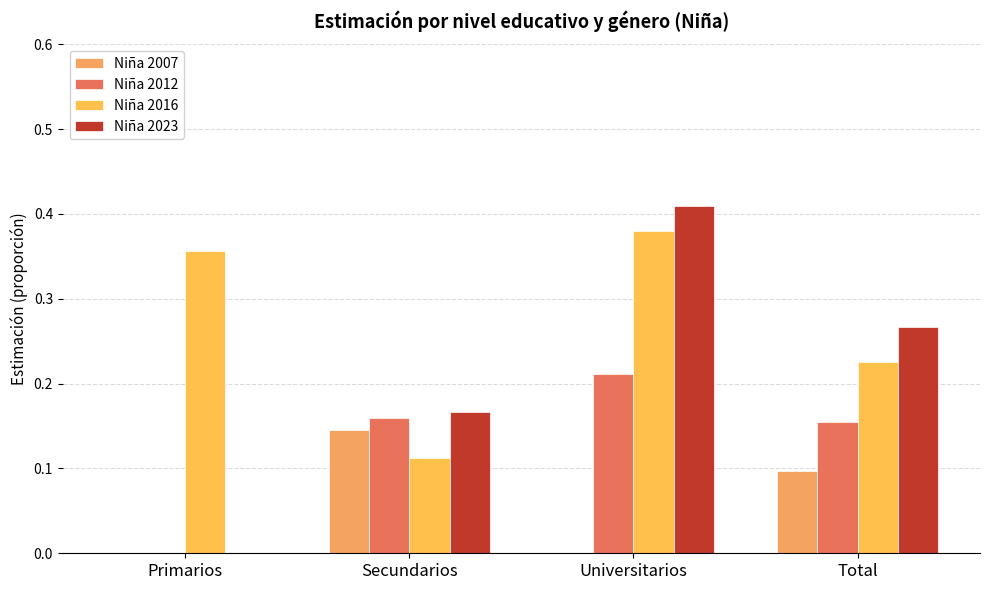

How many values in the Niña 2012 series exceed 0?

3